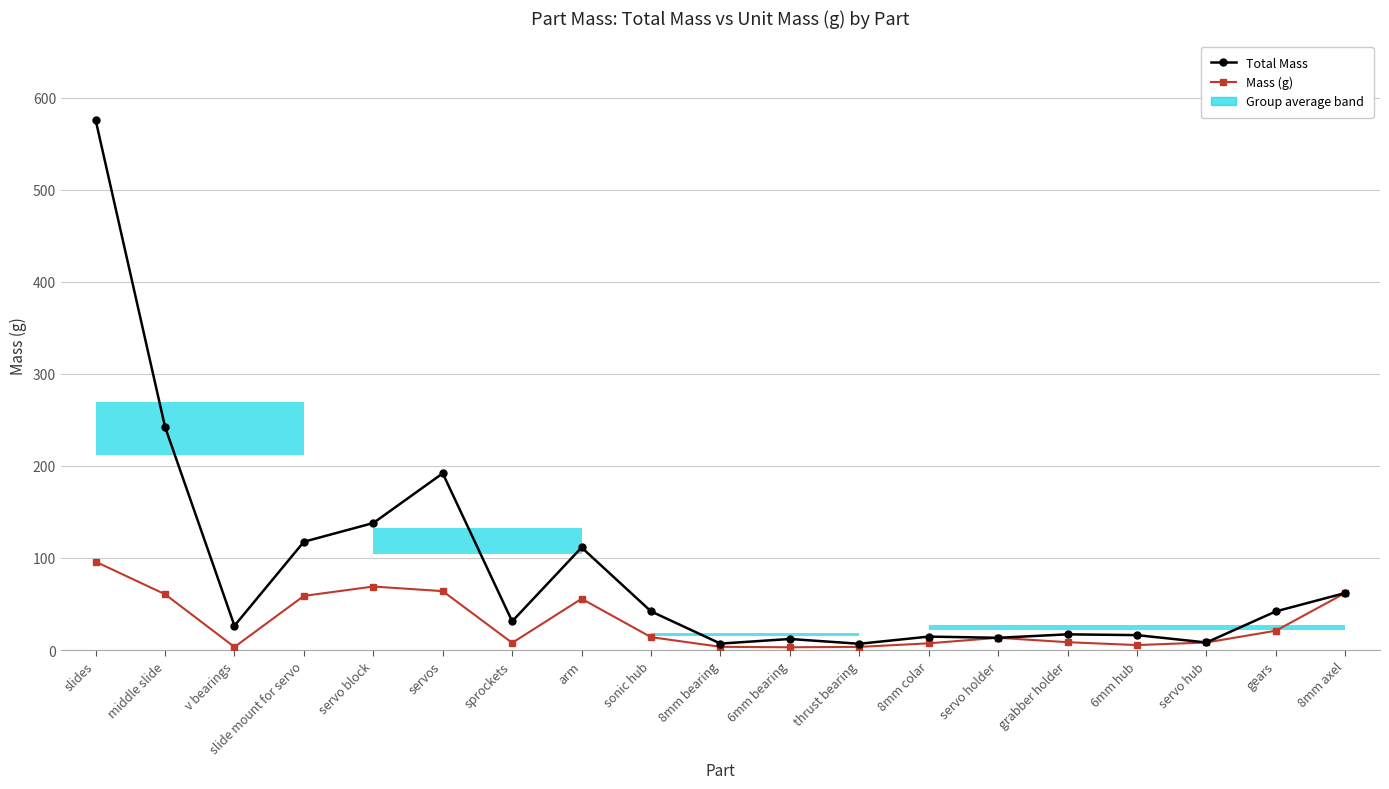

Which category has the lowest value across all series?

6mm bearing